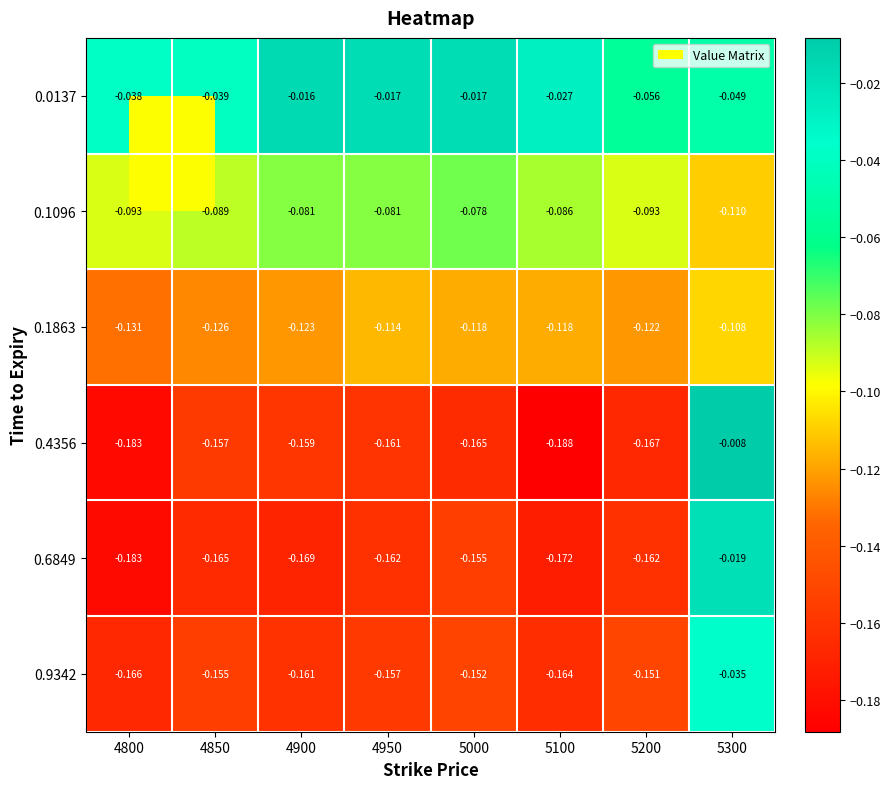

What is the difference between the highest and lowest values at 5300?

0.1